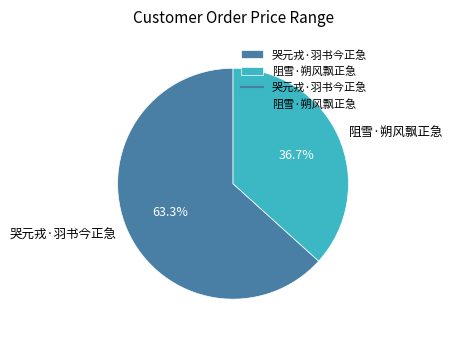

How many slices are in this pie chart?

2